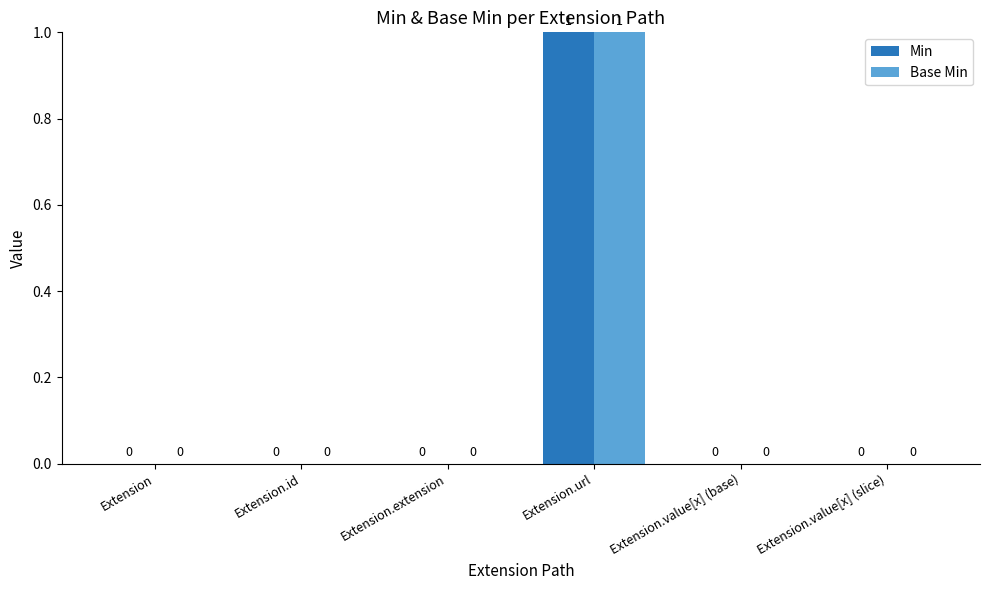

Is the value of Min at Extension greater than the value of Base Min at Extension.url?

No